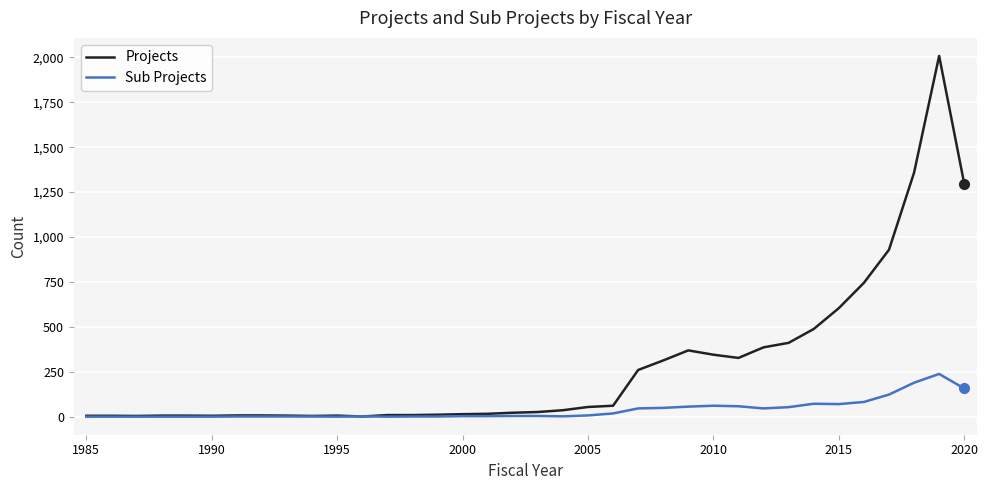

List the series in order of their peak value, highest first.

Projects, Sub Projects